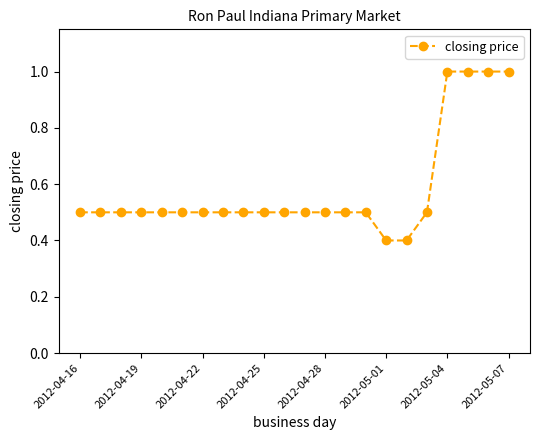

What is the greatest value displayed?

1.0